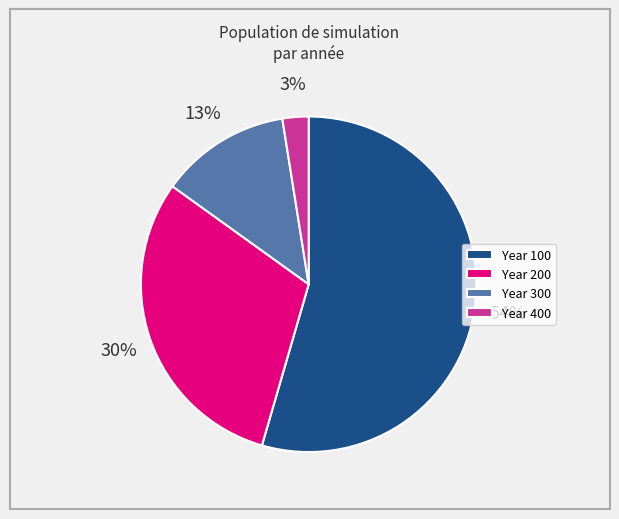

Rank the categories by value from highest to lowest.

Year 100, Year 200, Year 300, Year 400